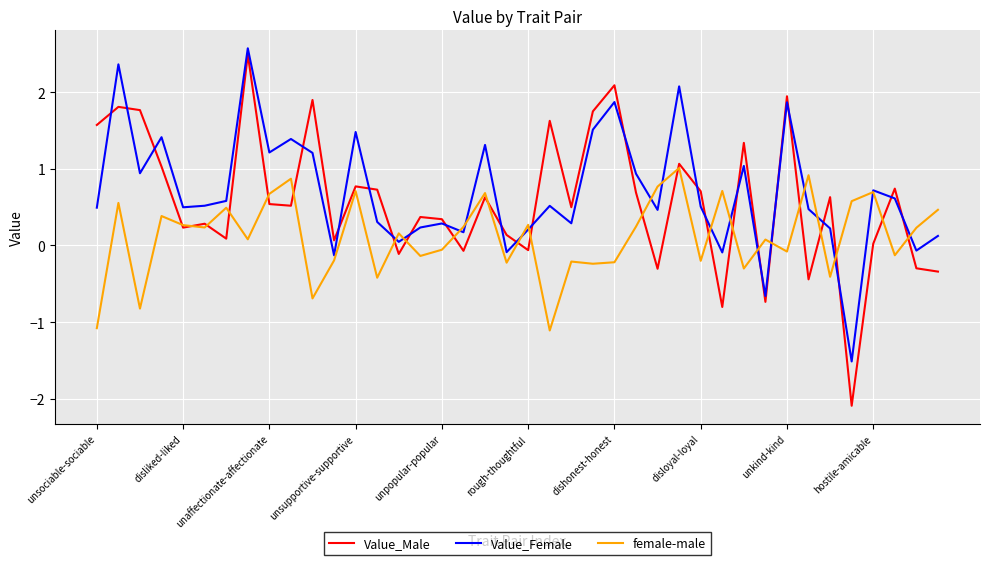

What are all the series names shown in the legend?

Value_Male, Value_Female, female-male